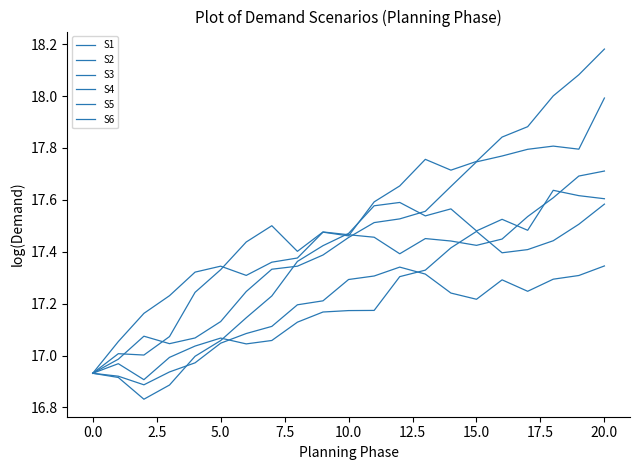

Which series has the largest range (max minus min)?

S3